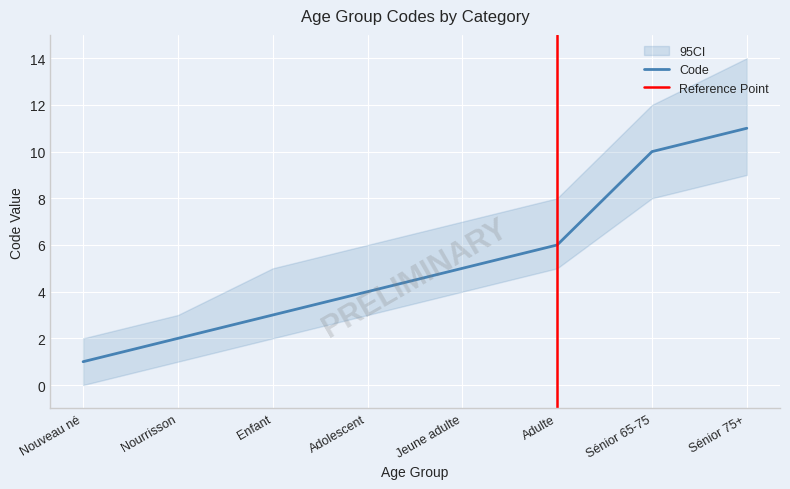

What is the difference between the values at Sénior 65-75 and Adolescent?

6